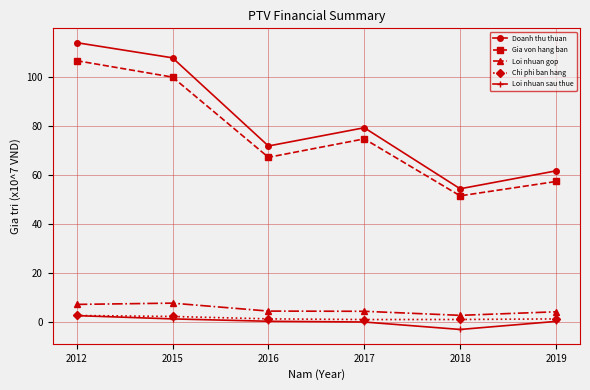

List the labels in order of Doanh thu thuan value, largest first.

2012, 2015, 2017, 2016, 2019, 2018